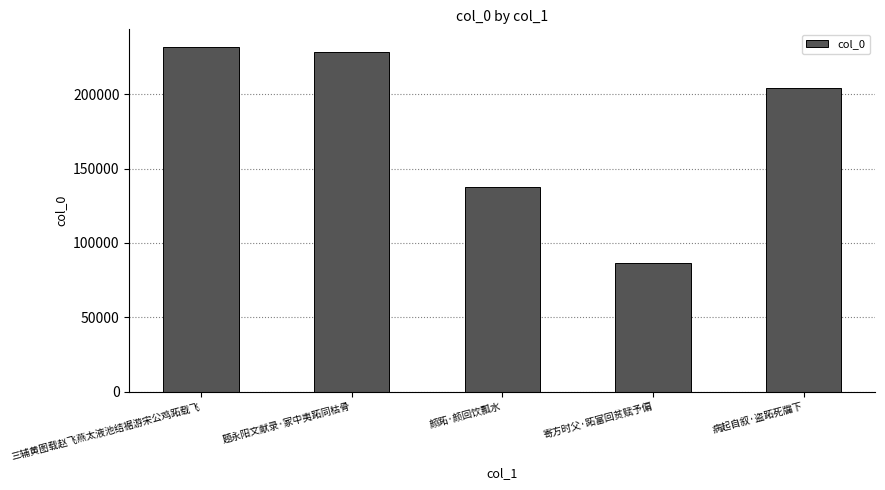

What is the minimum value shown in the chart?

86453